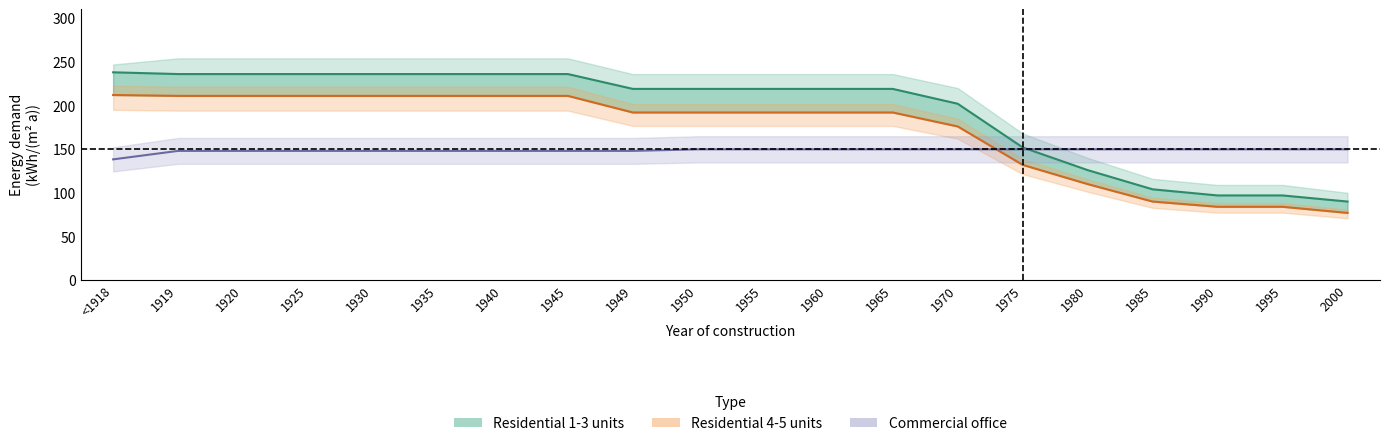

The 3 unit(s) series shows 219 at 1949. True or false?

True